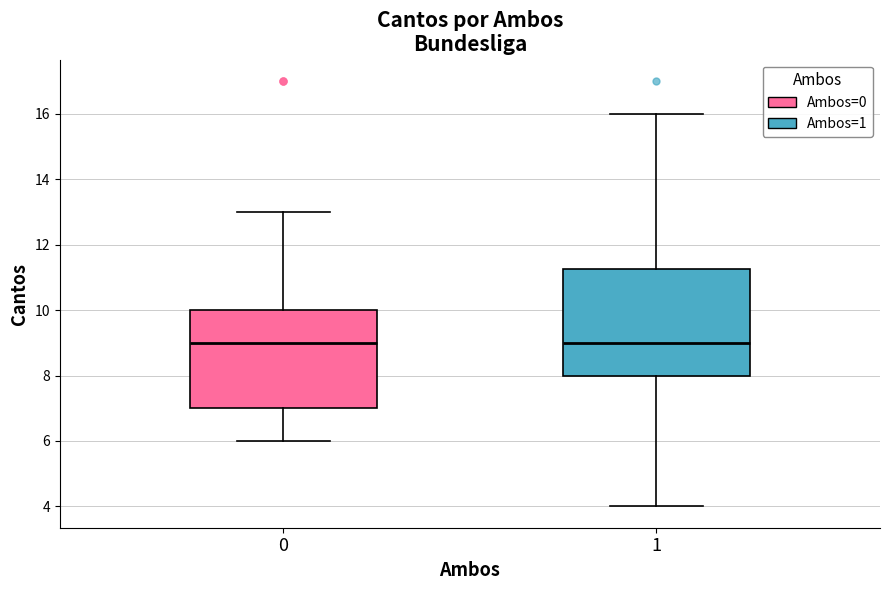

Reading left to right, transcribe this box plot: for each box, give where its median line is, the range the box spans, and where its two whiskers end, as read against the y-axis. The values are not printed on the chart, so give them approximately, as read against the axis.

0: median 9.0, box 7.0 to 10.0, whiskers 6.0 to 13.0
1: median 9.0, box 8.0 to 11.2, whiskers 4.0 to 16.0